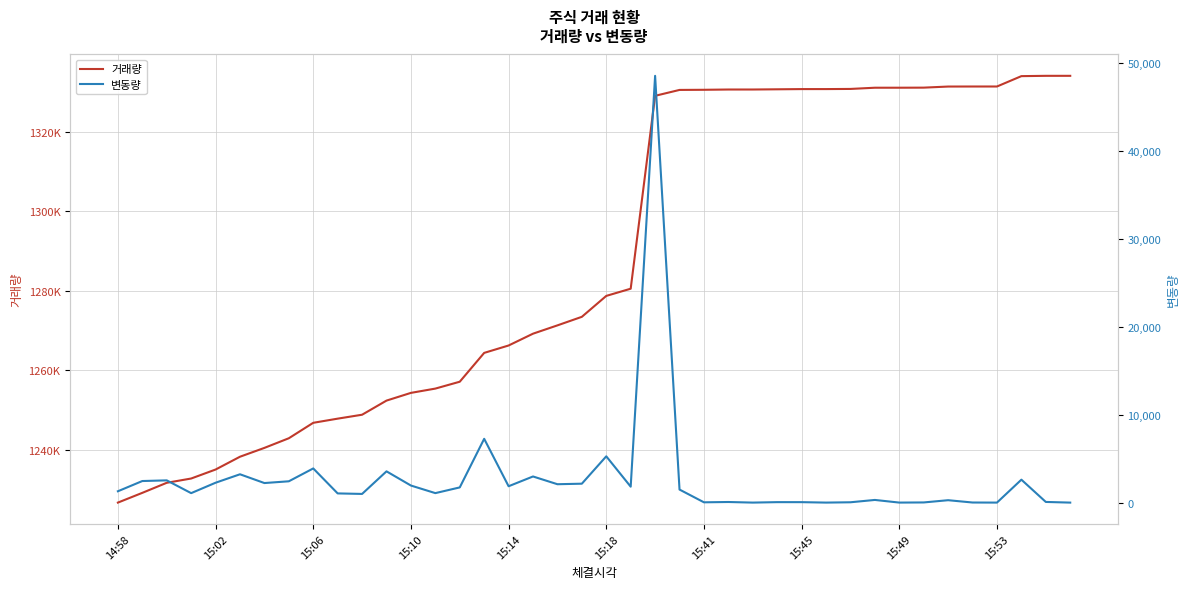

What is the value of the 거래량 point at the 1st from the left?

1226641